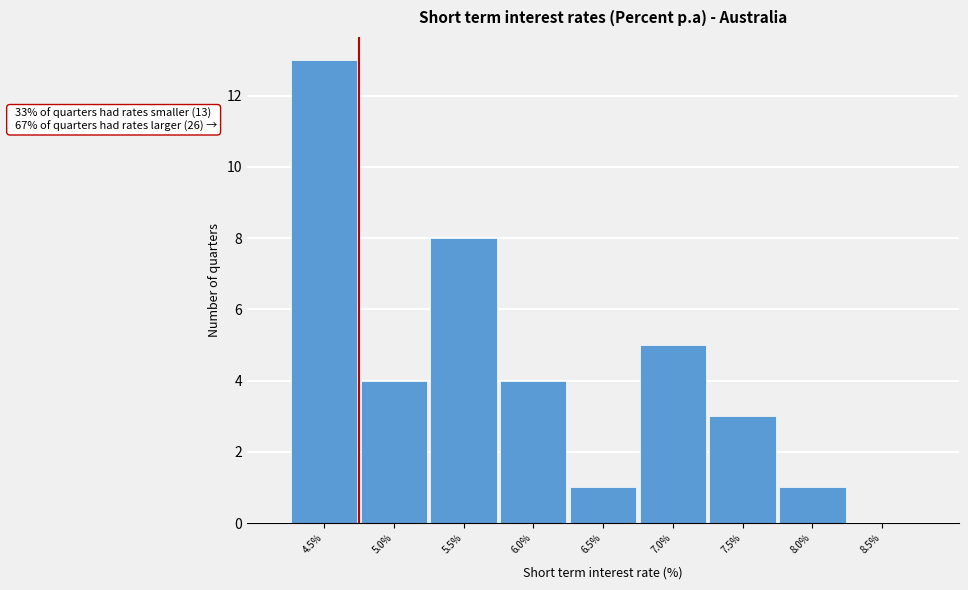

Reading left to right, transcribe all the data shown in this chart.

4.5%=13	5.0%=4	5.5%=8	6.0%=4	6.5%=1	7.0%=5	7.5%=3	8.0%=1	8.5%=0